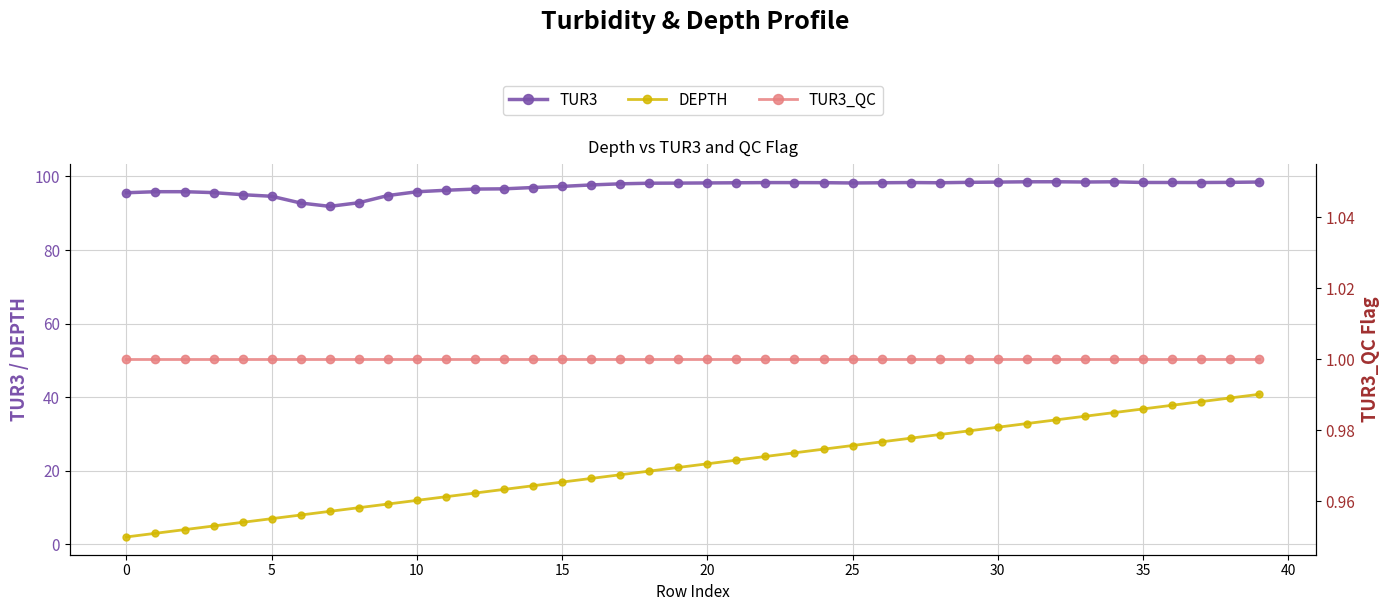

Is it true that TUR3_QC equals 1.0 at 12?

True